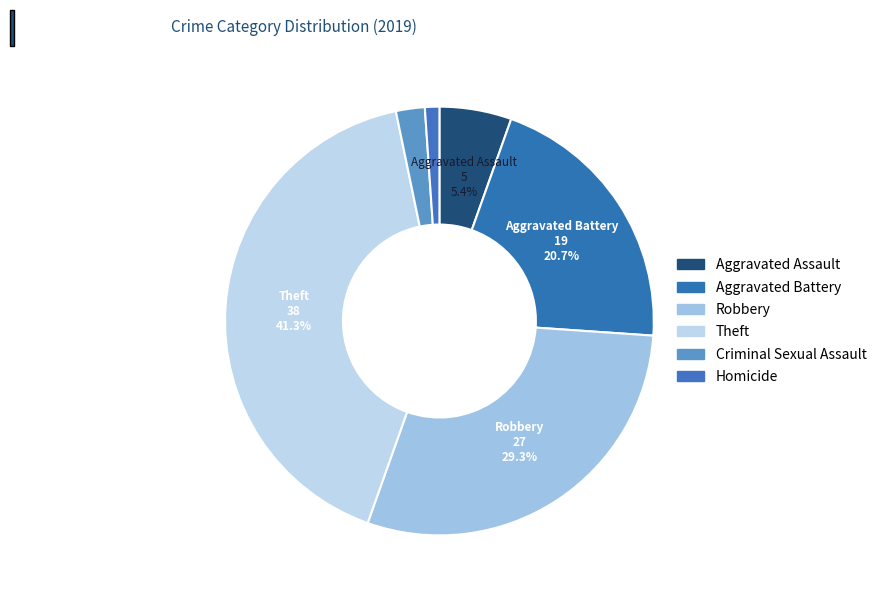

Count the number of slices in the pie.

6